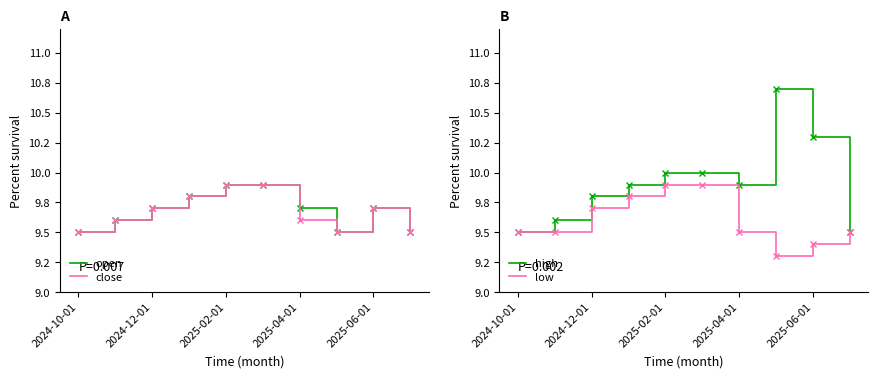

What is the difference between the highest and lowest values at 2024-12-01?

0.1